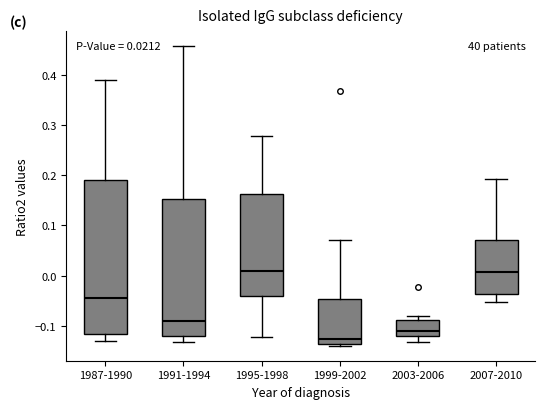

Which box's median line is the lowest?

1999-2002